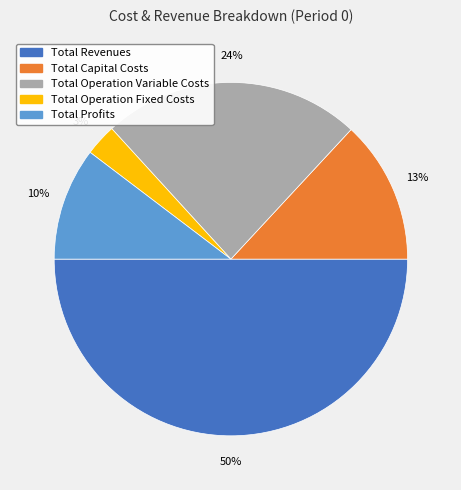

Which category accounts for the majority?

Total Revenues